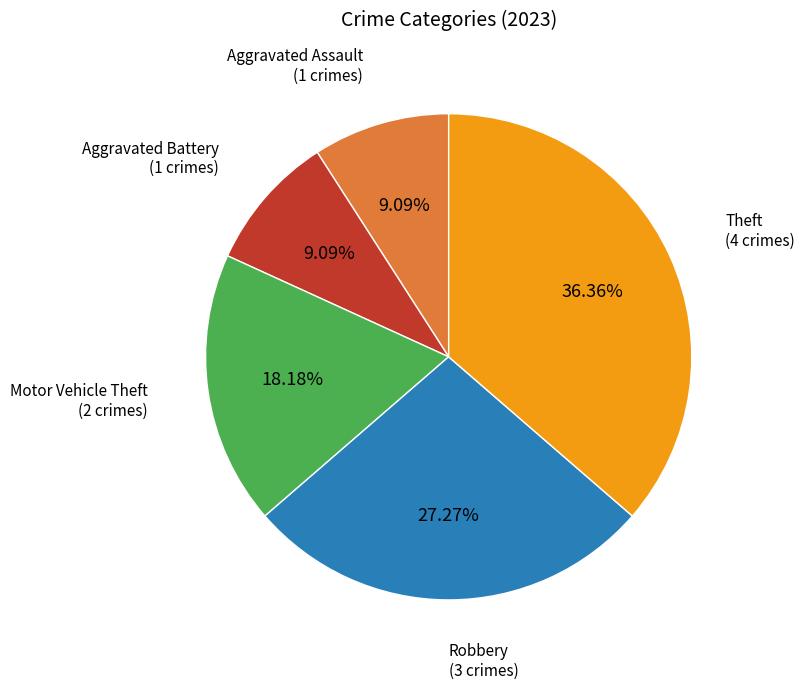

Does any single category account for the majority?

No